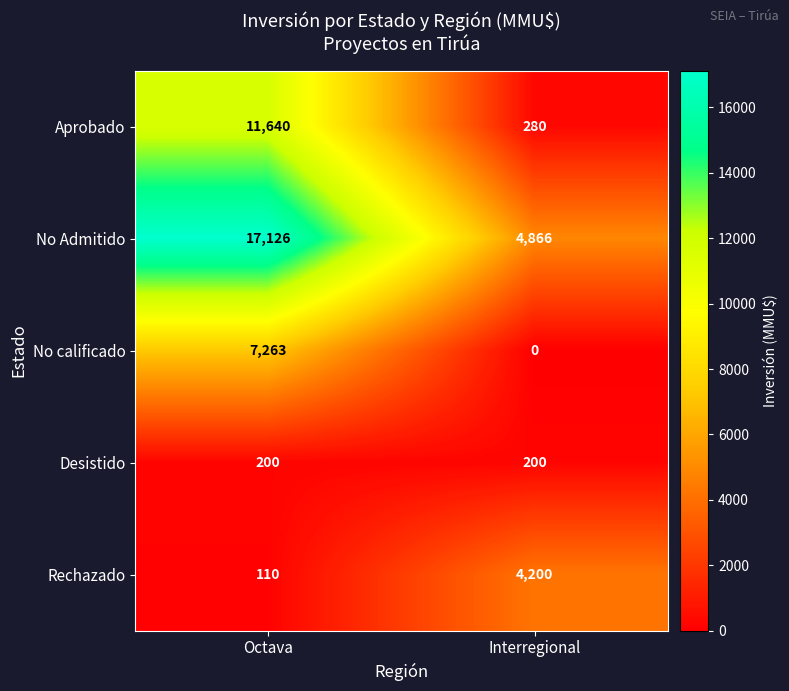

Between Octava and Interregional, which series saw the biggest shift?

No Admitido